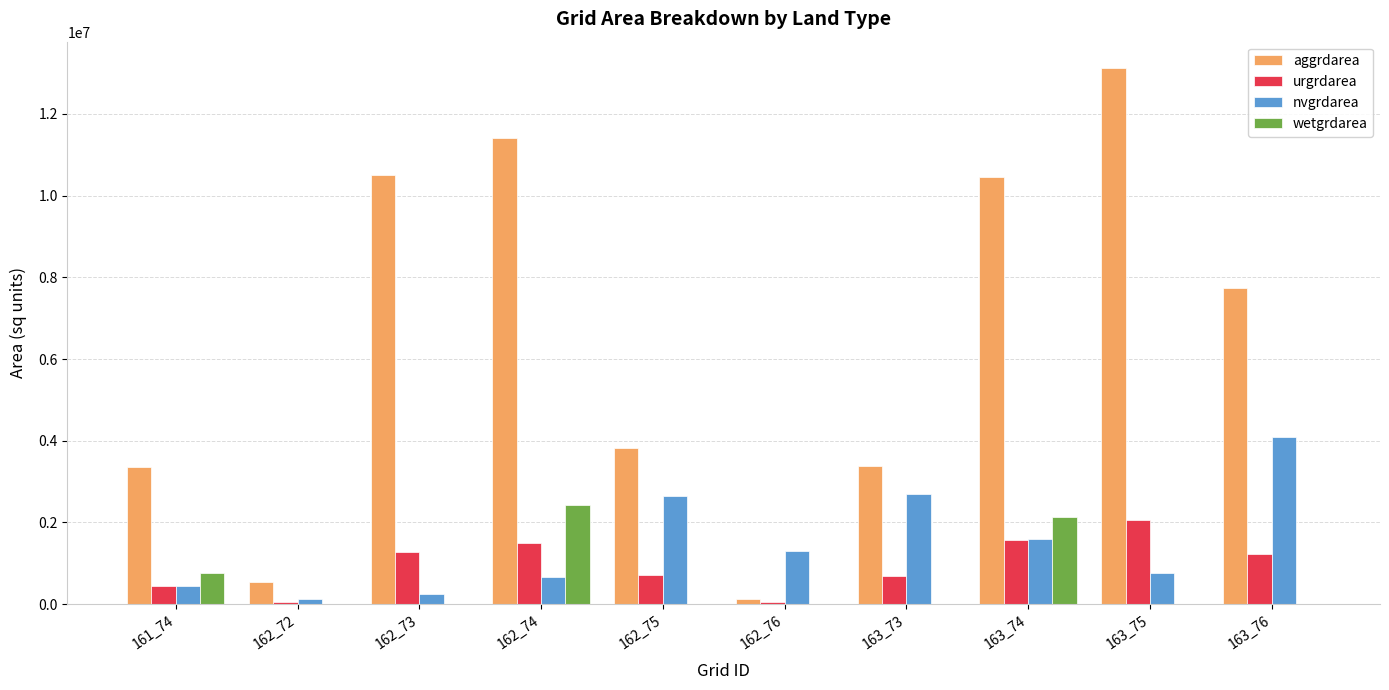

Is the value of wetgrdarea at 163_74 greater than the value of nvgrdarea at 162_74?

Yes